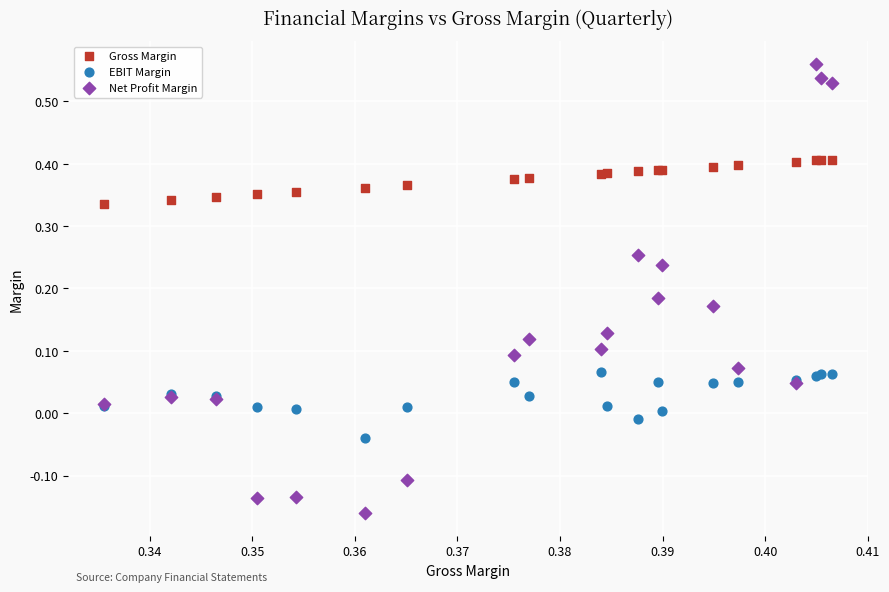

Which series contains the lowest Y value?

Net Profit Margin